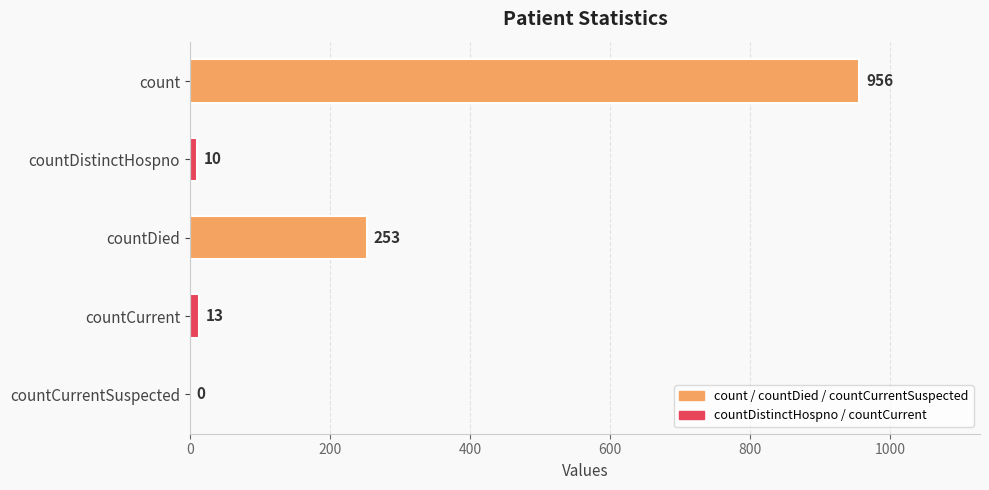

At which label is the value closest to 478?

countDied